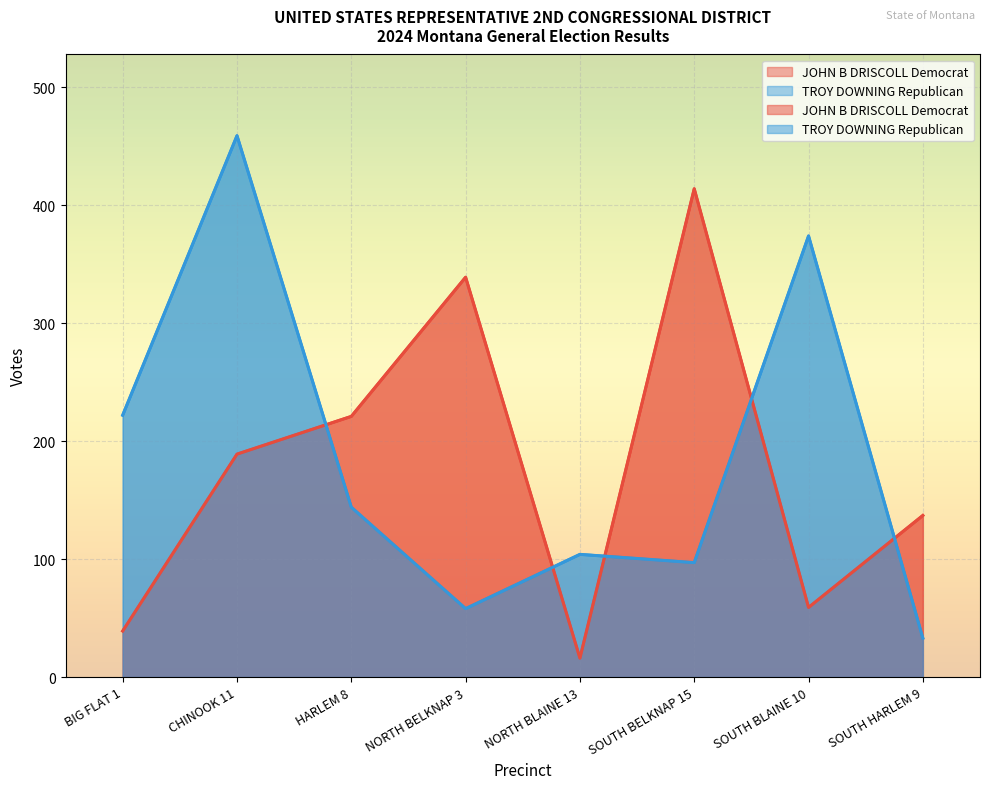

At which category is the sum across all series the highest?

CHINOOK 11